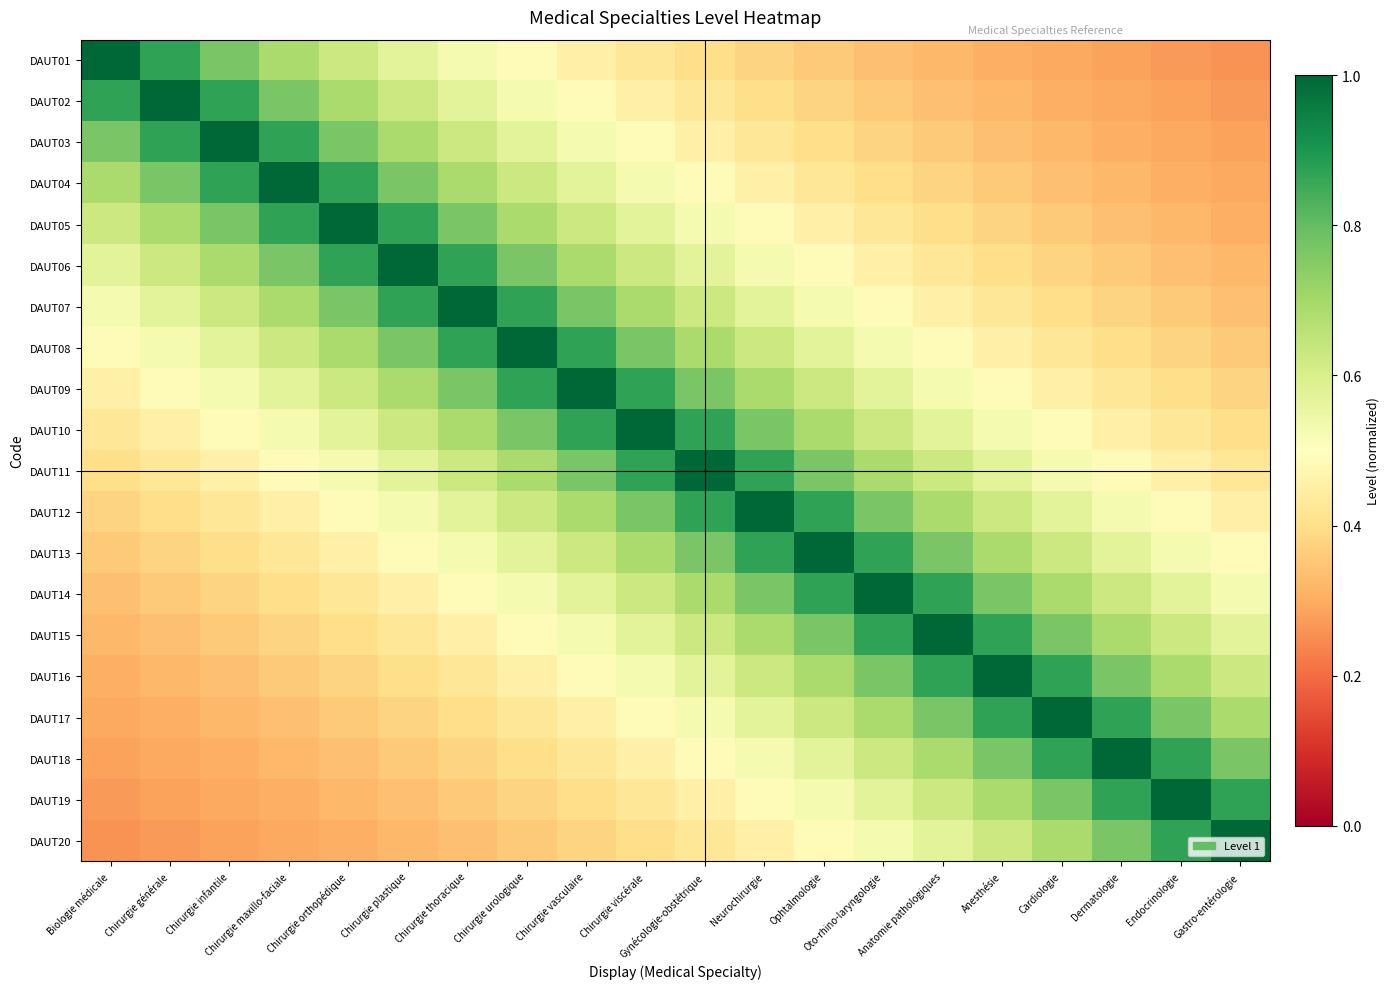

Reading right to left, transcribe all the data shown in this chart.

DAUT01: Gastro-entérologie=0.3	Endocrinologie=0.3	Dermatologie=0.3	Cardiologie=0.3	Anesthésie=0.3	Anatomie pathologiques=0.3	Oto-rhino-laryngologie=0.3	Ophtalmologie=0.4	Neurochirurgie=0.4	Gynécologie-obstétrique=0.4	Chirurgie viscérale=0.4	Chirurgie vasculaire=0.5	Chirurgie urologique=0.5	Chirurgie thoracique=0.5	Chirurgie plastique=0.6	Chirurgie orthopédique=0.6	Chirurgie maxillo-faciale=0.7	Chirurgie infantile=0.8	Chirurgie générale=0.9	Biologie médicale=1.0
DAUT02: Gastro-entérologie=0.3	Endocrinologie=0.3	Dermatologie=0.3	Cardiologie=0.3	Anesthésie=0.3	Anatomie pathologiques=0.3	Oto-rhino-laryngologie=0.4	Ophtalmologie=0.4	Neurochirurgie=0.4	Gynécologie-obstétrique=0.4	Chirurgie viscérale=0.5	Chirurgie vasculaire=0.5	Chirurgie urologique=0.5	Chirurgie thoracique=0.6	Chirurgie plastique=0.6	Chirurgie orthopédique=0.7	Chirurgie maxillo-faciale=0.8	Chirurgie infantile=0.9	Chirurgie générale=1.0	Biologie médicale=0.9
DAUT03: Gastro-entérologie=0.3	Endocrinologie=0.3	Dermatologie=0.3	Cardiologie=0.3	Anesthésie=0.3	Anatomie pathologiques=0.4	Oto-rhino-laryngologie=0.4	Ophtalmologie=0.4	Neurochirurgie=0.4	Gynécologie-obstétrique=0.5	Chirurgie viscérale=0.5	Chirurgie vasculaire=0.5	Chirurgie urologique=0.6	Chirurgie thoracique=0.6	Chirurgie plastique=0.7	Chirurgie orthopédique=0.8	Chirurgie maxillo-faciale=0.9	Chirurgie infantile=1.0	Chirurgie générale=0.9	Biologie médicale=0.8
DAUT04: Gastro-entérologie=0.3	Endocrinologie=0.3	Dermatologie=0.3	Cardiologie=0.3	Anesthésie=0.4	Anatomie pathologiques=0.4	Oto-rhino-laryngologie=0.4	Ophtalmologie=0.4	Neurochirurgie=0.5	Gynécologie-obstétrique=0.5	Chirurgie viscérale=0.5	Chirurgie vasculaire=0.6	Chirurgie urologique=0.6	Chirurgie thoracique=0.7	Chirurgie plastique=0.8	Chirurgie orthopédique=0.9	Chirurgie maxillo-faciale=1.0	Chirurgie infantile=0.9	Chirurgie générale=0.8	Biologie médicale=0.7
DAUT05: Gastro-entérologie=0.3	Endocrinologie=0.3	Dermatologie=0.3	Cardiologie=0.4	Anesthésie=0.4	Anatomie pathologiques=0.4	Oto-rhino-laryngologie=0.4	Ophtalmologie=0.5	Neurochirurgie=0.5	Gynécologie-obstétrique=0.5	Chirurgie viscérale=0.6	Chirurgie vasculaire=0.6	Chirurgie urologique=0.7	Chirurgie thoracique=0.8	Chirurgie plastique=0.9	Chirurgie orthopédique=1.0	Chirurgie maxillo-faciale=0.9	Chirurgie infantile=0.8	Chirurgie générale=0.7	Biologie médicale=0.6
DAUT06: Gastro-entérologie=0.3	Endocrinologie=0.3	Dermatologie=0.4	Cardiologie=0.4	Anesthésie=0.4	Anatomie pathologiques=0.4	Oto-rhino-laryngologie=0.5	Ophtalmologie=0.5	Neurochirurgie=0.5	Gynécologie-obstétrique=0.6	Chirurgie viscérale=0.6	Chirurgie vasculaire=0.7	Chirurgie urologique=0.8	Chirurgie thoracique=0.9	Chirurgie plastique=1.0	Chirurgie orthopédique=0.9	Chirurgie maxillo-faciale=0.8	Chirurgie infantile=0.7	Chirurgie générale=0.6	Biologie médicale=0.6
DAUT07: Gastro-entérologie=0.3	Endocrinologie=0.4	Dermatologie=0.4	Cardiologie=0.4	Anesthésie=0.4	Anatomie pathologiques=0.5	Oto-rhino-laryngologie=0.5	Ophtalmologie=0.5	Neurochirurgie=0.6	Gynécologie-obstétrique=0.6	Chirurgie viscérale=0.7	Chirurgie vasculaire=0.8	Chirurgie urologique=0.9	Chirurgie thoracique=1.0	Chirurgie plastique=0.9	Chirurgie orthopédique=0.8	Chirurgie maxillo-faciale=0.7	Chirurgie infantile=0.6	Chirurgie générale=0.6	Biologie médicale=0.5
DAUT08: Gastro-entérologie=0.4	Endocrinologie=0.4	Dermatologie=0.4	Cardiologie=0.4	Anesthésie=0.5	Anatomie pathologiques=0.5	Oto-rhino-laryngologie=0.5	Ophtalmologie=0.6	Neurochirurgie=0.6	Gynécologie-obstétrique=0.7	Chirurgie viscérale=0.8	Chirurgie vasculaire=0.9	Chirurgie urologique=1.0	Chirurgie thoracique=0.9	Chirurgie plastique=0.8	Chirurgie orthopédique=0.7	Chirurgie maxillo-faciale=0.6	Chirurgie infantile=0.6	Chirurgie générale=0.5	Biologie médicale=0.5
DAUT09: Gastro-entérologie=0.4	Endocrinologie=0.4	Dermatologie=0.4	Cardiologie=0.5	Anesthésie=0.5	Anatomie pathologiques=0.5	Oto-rhino-laryngologie=0.6	Ophtalmologie=0.6	Neurochirurgie=0.7	Gynécologie-obstétrique=0.8	Chirurgie viscérale=0.9	Chirurgie vasculaire=1.0	Chirurgie urologique=0.9	Chirurgie thoracique=0.8	Chirurgie plastique=0.7	Chirurgie orthopédique=0.6	Chirurgie maxillo-faciale=0.6	Chirurgie infantile=0.5	Chirurgie générale=0.5	Biologie médicale=0.5
DAUT10: Gastro-entérologie=0.4	Endocrinologie=0.4	Dermatologie=0.5	Cardiologie=0.5	Anesthésie=0.5	Anatomie pathologiques=0.6	Oto-rhino-laryngologie=0.6	Ophtalmologie=0.7	Neurochirurgie=0.8	Gynécologie-obstétrique=0.9	Chirurgie viscérale=1.0	Chirurgie vasculaire=0.9	Chirurgie urologique=0.8	Chirurgie thoracique=0.7	Chirurgie plastique=0.6	Chirurgie orthopédique=0.6	Chirurgie maxillo-faciale=0.5	Chirurgie infantile=0.5	Chirurgie générale=0.5	Biologie médicale=0.4
DAUT11: Gastro-entérologie=0.4	Endocrinologie=0.5	Dermatologie=0.5	Cardiologie=0.5	Anesthésie=0.6	Anatomie pathologiques=0.6	Oto-rhino-laryngologie=0.7	Ophtalmologie=0.8	Neurochirurgie=0.9	Gynécologie-obstétrique=1.0	Chirurgie viscérale=0.9	Chirurgie vasculaire=0.8	Chirurgie urologique=0.7	Chirurgie thoracique=0.6	Chirurgie plastique=0.6	Chirurgie orthopédique=0.5	Chirurgie maxillo-faciale=0.5	Chirurgie infantile=0.5	Chirurgie générale=0.4	Biologie médicale=0.4
DAUT12: Gastro-entérologie=0.5	Endocrinologie=0.5	Dermatologie=0.5	Cardiologie=0.6	Anesthésie=0.6	Anatomie pathologiques=0.7	Oto-rhino-laryngologie=0.8	Ophtalmologie=0.9	Neurochirurgie=1.0	Gynécologie-obstétrique=0.9	Chirurgie viscérale=0.8	Chirurgie vasculaire=0.7	Chirurgie urologique=0.6	Chirurgie thoracique=0.6	Chirurgie plastique=0.5	Chirurgie orthopédique=0.5	Chirurgie maxillo-faciale=0.5	Chirurgie infantile=0.4	Chirurgie générale=0.4	Biologie médicale=0.4
DAUT13: Gastro-entérologie=0.5	Endocrinologie=0.5	Dermatologie=0.6	Cardiologie=0.6	Anesthésie=0.7	Anatomie pathologiques=0.8	Oto-rhino-laryngologie=0.9	Ophtalmologie=1.0	Neurochirurgie=0.9	Gynécologie-obstétrique=0.8	Chirurgie viscérale=0.7	Chirurgie vasculaire=0.6	Chirurgie urologique=0.6	Chirurgie thoracique=0.5	Chirurgie plastique=0.5	Chirurgie orthopédique=0.5	Chirurgie maxillo-faciale=0.4	Chirurgie infantile=0.4	Chirurgie générale=0.4	Biologie médicale=0.4
DAUT14: Gastro-entérologie=0.5	Endocrinologie=0.6	Dermatologie=0.6	Cardiologie=0.7	Anesthésie=0.8	Anatomie pathologiques=0.9	Oto-rhino-laryngologie=1.0	Ophtalmologie=0.9	Neurochirurgie=0.8	Gynécologie-obstétrique=0.7	Chirurgie viscérale=0.6	Chirurgie vasculaire=0.6	Chirurgie urologique=0.5	Chirurgie thoracique=0.5	Chirurgie plastique=0.5	Chirurgie orthopédique=0.4	Chirurgie maxillo-faciale=0.4	Chirurgie infantile=0.4	Chirurgie générale=0.4	Biologie médicale=0.3
DAUT15: Gastro-entérologie=0.6	Endocrinologie=0.6	Dermatologie=0.7	Cardiologie=0.8	Anesthésie=0.9	Anatomie pathologiques=1.0	Oto-rhino-laryngologie=0.9	Ophtalmologie=0.8	Neurochirurgie=0.7	Gynécologie-obstétrique=0.6	Chirurgie viscérale=0.6	Chirurgie vasculaire=0.5	Chirurgie urologique=0.5	Chirurgie thoracique=0.5	Chirurgie plastique=0.4	Chirurgie orthopédique=0.4	Chirurgie maxillo-faciale=0.4	Chirurgie infantile=0.4	Chirurgie générale=0.3	Biologie médicale=0.3
DAUT16: Gastro-entérologie=0.6	Endocrinologie=0.7	Dermatologie=0.8	Cardiologie=0.9	Anesthésie=1.0	Anatomie pathologiques=0.9	Oto-rhino-laryngologie=0.8	Ophtalmologie=0.7	Neurochirurgie=0.6	Gynécologie-obstétrique=0.6	Chirurgie viscérale=0.5	Chirurgie vasculaire=0.5	Chirurgie urologique=0.5	Chirurgie thoracique=0.4	Chirurgie plastique=0.4	Chirurgie orthopédique=0.4	Chirurgie maxillo-faciale=0.4	Chirurgie infantile=0.3	Chirurgie générale=0.3	Biologie médicale=0.3
DAUT17: Gastro-entérologie=0.7	Endocrinologie=0.8	Dermatologie=0.9	Cardiologie=1.0	Anesthésie=0.9	Anatomie pathologiques=0.8	Oto-rhino-laryngologie=0.7	Ophtalmologie=0.6	Neurochirurgie=0.6	Gynécologie-obstétrique=0.5	Chirurgie viscérale=0.5	Chirurgie vasculaire=0.5	Chirurgie urologique=0.4	Chirurgie thoracique=0.4	Chirurgie plastique=0.4	Chirurgie orthopédique=0.4	Chirurgie maxillo-faciale=0.3	Chirurgie infantile=0.3	Chirurgie générale=0.3	Biologie médicale=0.3
DAUT18: Gastro-entérologie=0.8	Endocrinologie=0.9	Dermatologie=1.0	Cardiologie=0.9	Anesthésie=0.8	Anatomie pathologiques=0.7	Oto-rhino-laryngologie=0.6	Ophtalmologie=0.6	Neurochirurgie=0.5	Gynécologie-obstétrique=0.5	Chirurgie viscérale=0.5	Chirurgie vasculaire=0.4	Chirurgie urologique=0.4	Chirurgie thoracique=0.4	Chirurgie plastique=0.4	Chirurgie orthopédique=0.3	Chirurgie maxillo-faciale=0.3	Chirurgie infantile=0.3	Chirurgie générale=0.3	Biologie médicale=0.3
DAUT19: Gastro-entérologie=0.9	Endocrinologie=1.0	Dermatologie=0.9	Cardiologie=0.8	Anesthésie=0.7	Anatomie pathologiques=0.6	Oto-rhino-laryngologie=0.6	Ophtalmologie=0.5	Neurochirurgie=0.5	Gynécologie-obstétrique=0.5	Chirurgie viscérale=0.4	Chirurgie vasculaire=0.4	Chirurgie urologique=0.4	Chirurgie thoracique=0.4	Chirurgie plastique=0.3	Chirurgie orthopédique=0.3	Chirurgie maxillo-faciale=0.3	Chirurgie infantile=0.3	Chirurgie générale=0.3	Biologie médicale=0.3
DAUT20: Gastro-entérologie=1.0	Endocrinologie=0.9	Dermatologie=0.8	Cardiologie=0.7	Anesthésie=0.6	Anatomie pathologiques=0.6	Oto-rhino-laryngologie=0.5	Ophtalmologie=0.5	Neurochirurgie=0.5	Gynécologie-obstétrique=0.4	Chirurgie viscérale=0.4	Chirurgie vasculaire=0.4	Chirurgie urologique=0.4	Chirurgie thoracique=0.3	Chirurgie plastique=0.3	Chirurgie orthopédique=0.3	Chirurgie maxillo-faciale=0.3	Chirurgie infantile=0.3	Chirurgie générale=0.3	Biologie médicale=0.3